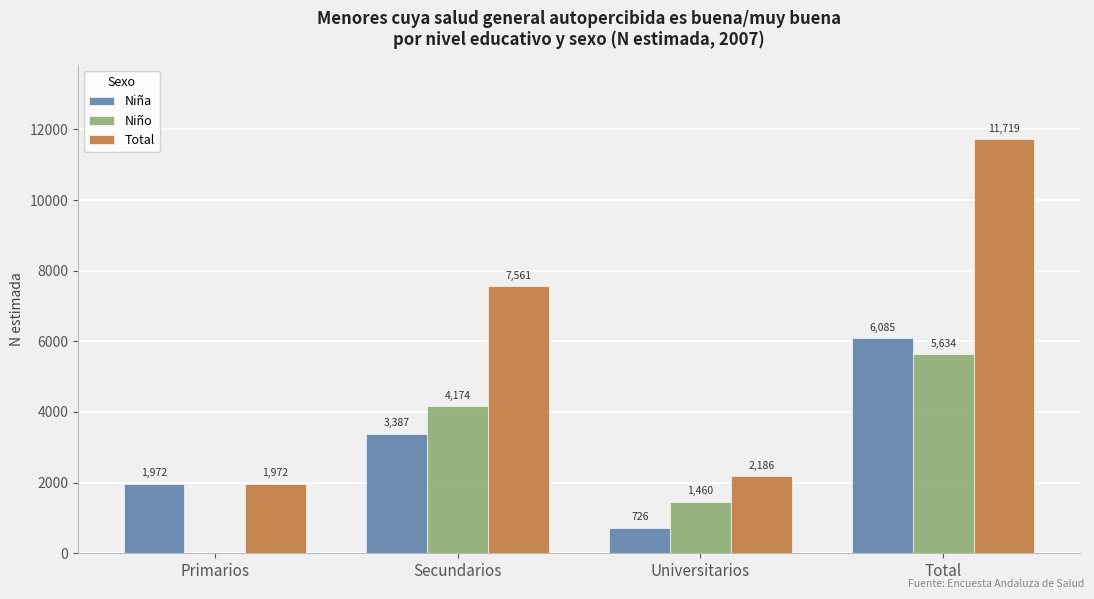

Between Secundarios and Universitarios, which series saw the biggest shift?

Total